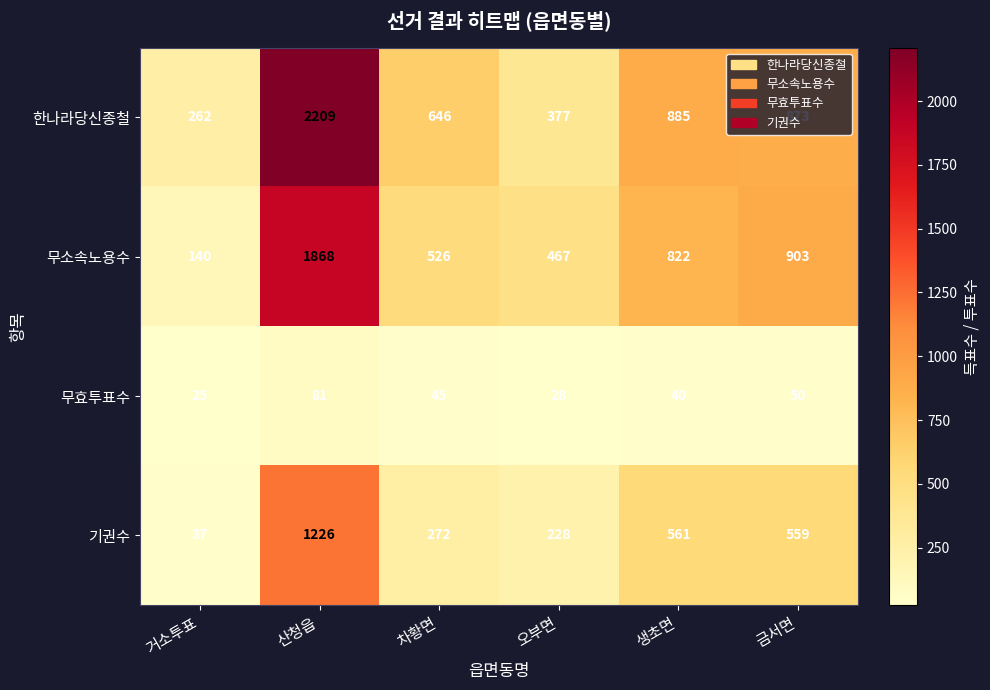

Which series has the widest spread of values?

한나라당신종철